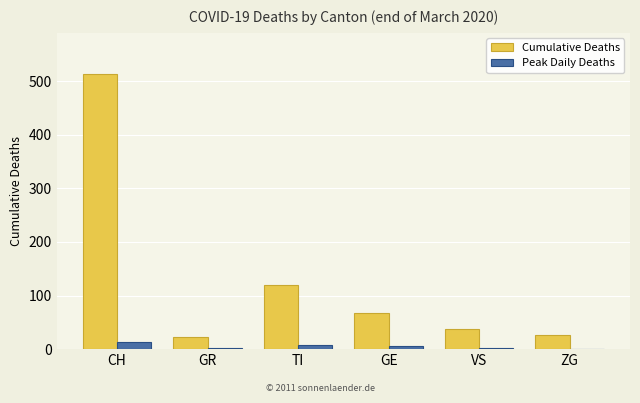

Where is Cumulative Deaths nearest to the value 268?

TI